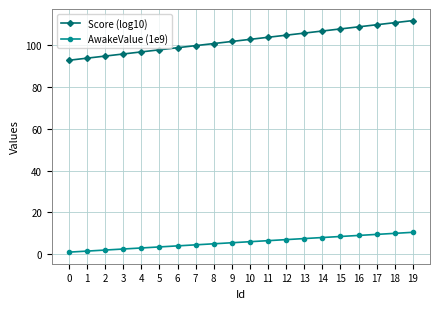

List the labels in order of Score (log10) value, largest first.

19, 18, 17, 16, 15, 14, 13, 12, 11, 10, 9, 8, 7, 6, 5, 4, 3, 2, 1, 0